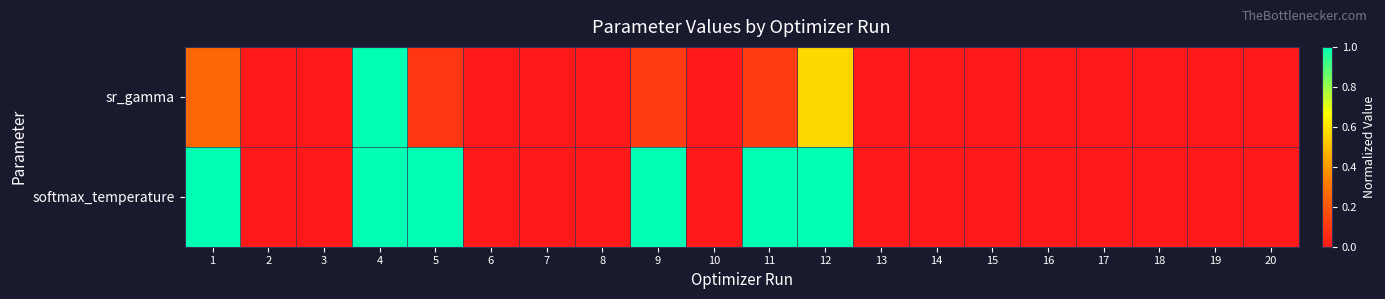

Reading left to right, what are all the values shown in this chart?

sr_gamma: 1=0.3	2=0.0	3=0.0	4=1.0	5=0.1	6=0.0	7=0.0	8=0.0	9=0.1	10=0.0	11=0.1	12=0.6	13=0.0	14=0.0	15=0.0	16=0.0	17=0.0	18=0.0	19=0.0	20=0.0
softmax_temperature: 1=1.0	2=0.0	3=0.0	4=1.0	5=1.0	6=0.0	7=0.0	8=0.0	9=1.0	10=0.0	11=1.0	12=1.0	13=0.0	14=0.0	15=0.0	16=0.0	17=0.0	18=0.0	19=0.0	20=0.0